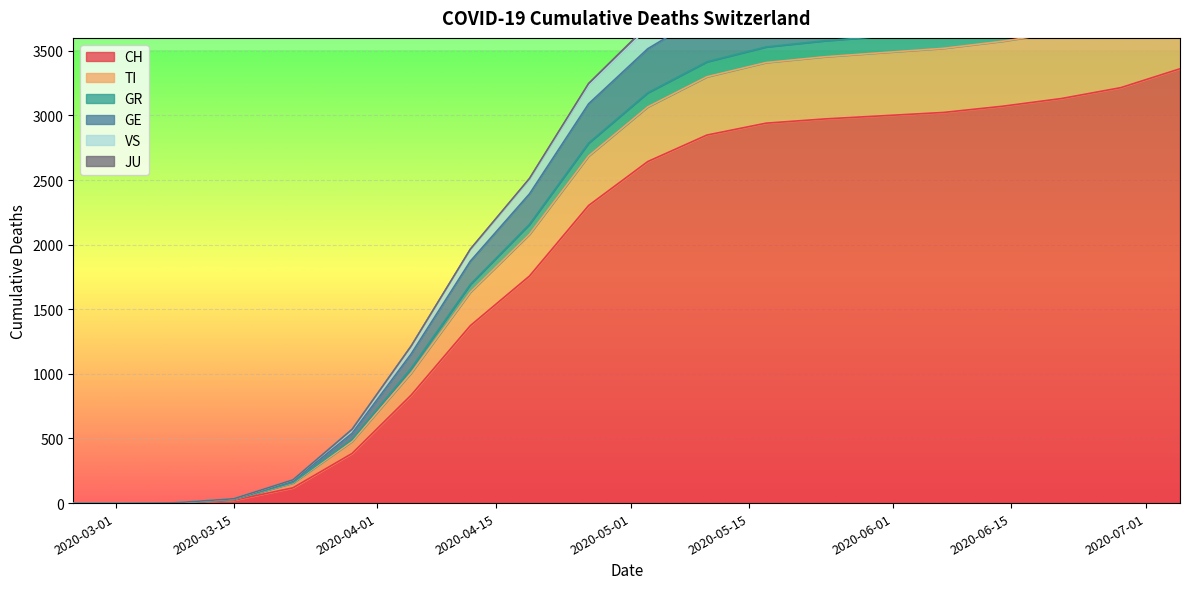

True or false: GE and TI intersect in this chart.

False